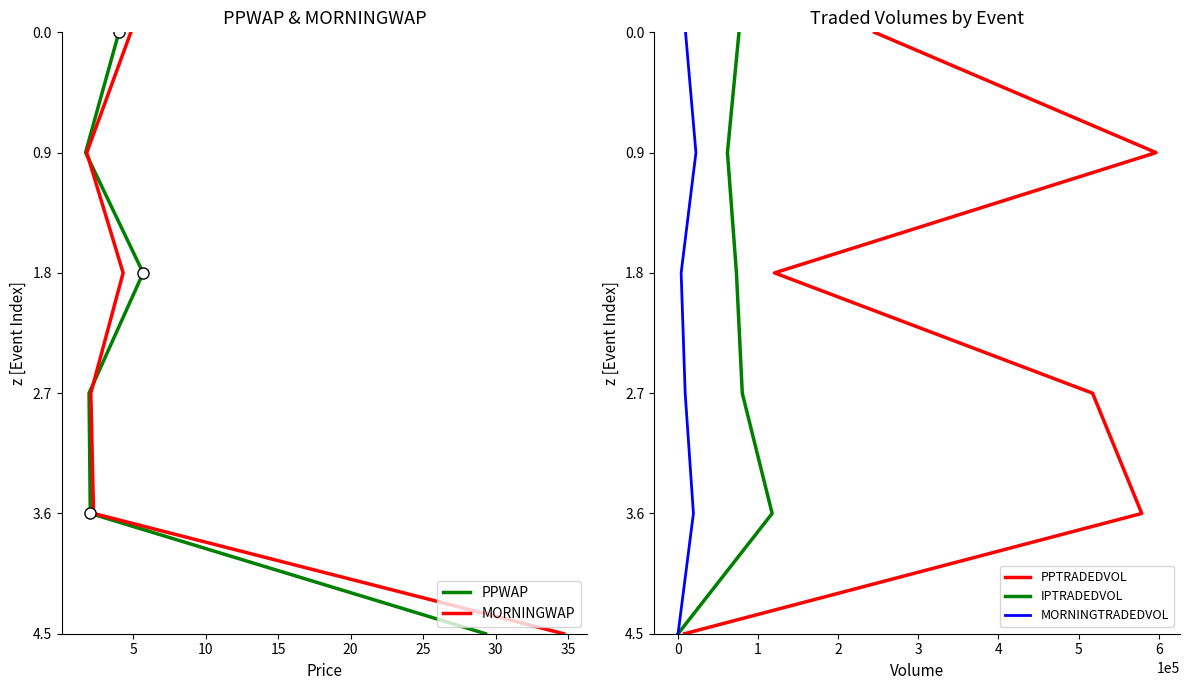

True or false: IPTRADEDVOL has more than 1 interior local peaks.

False